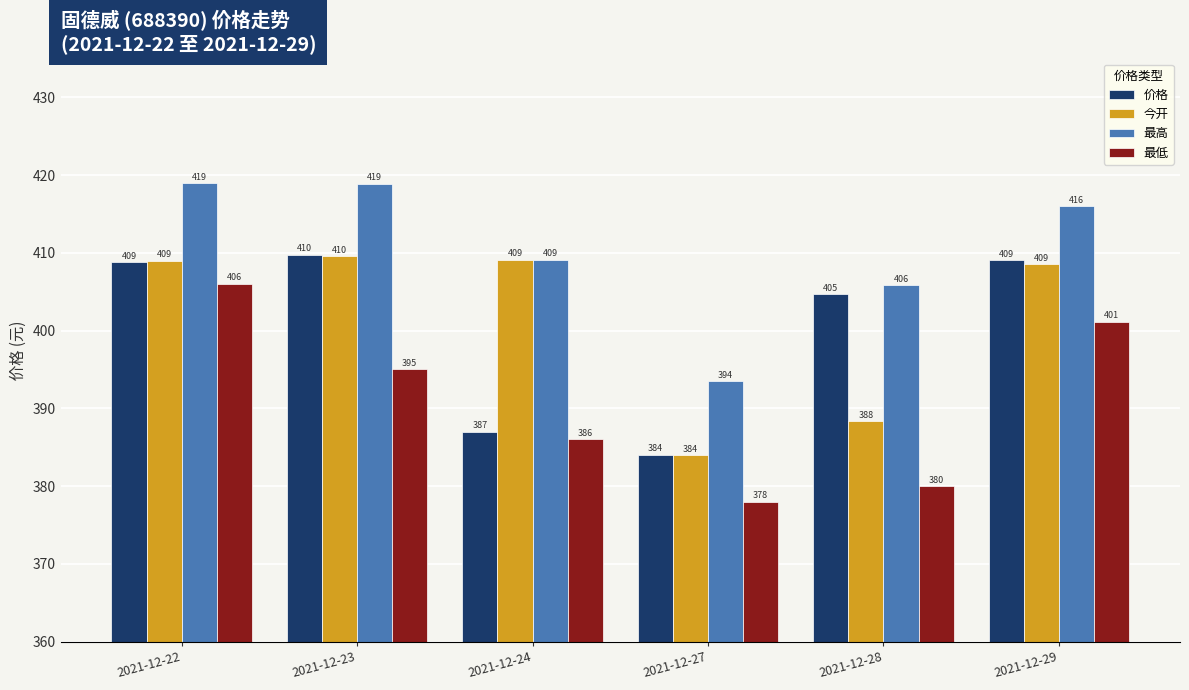

What are all the series names shown in the legend?

价格, 今开, 最高, 最低